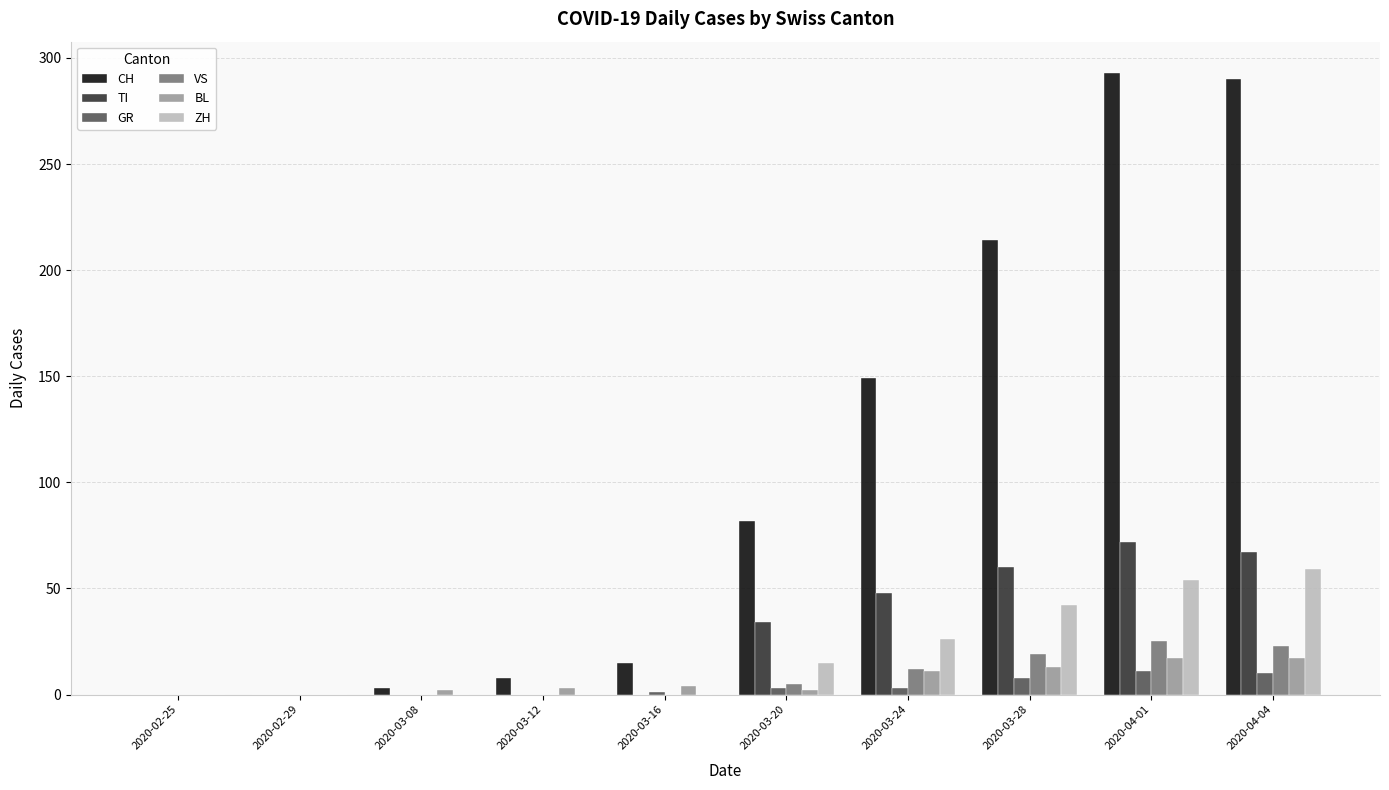

What are all the series names shown in the legend?

CH, TI, GR, VS, BL, ZH